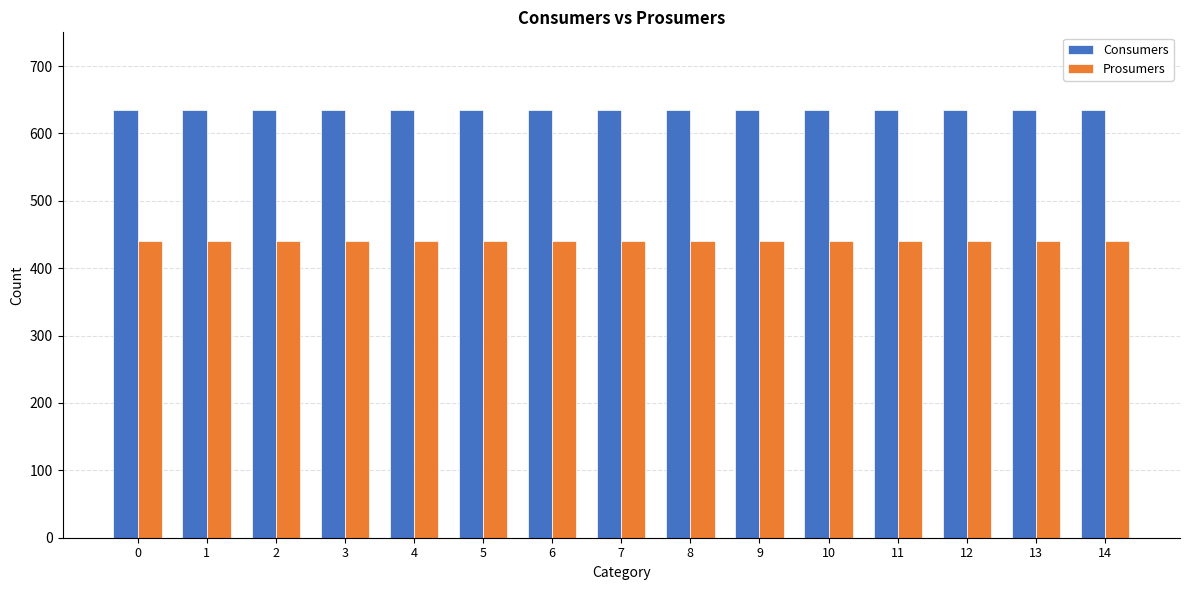

The value of Consumers at 5 is 298. True or false?

False